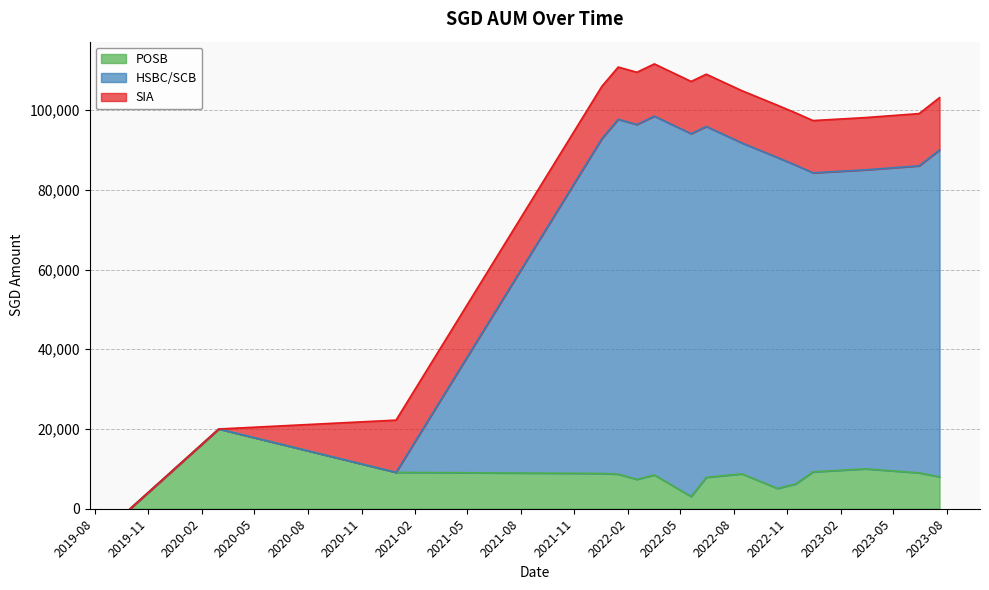

What is the label of the 8th point from the left?

2022-05-20